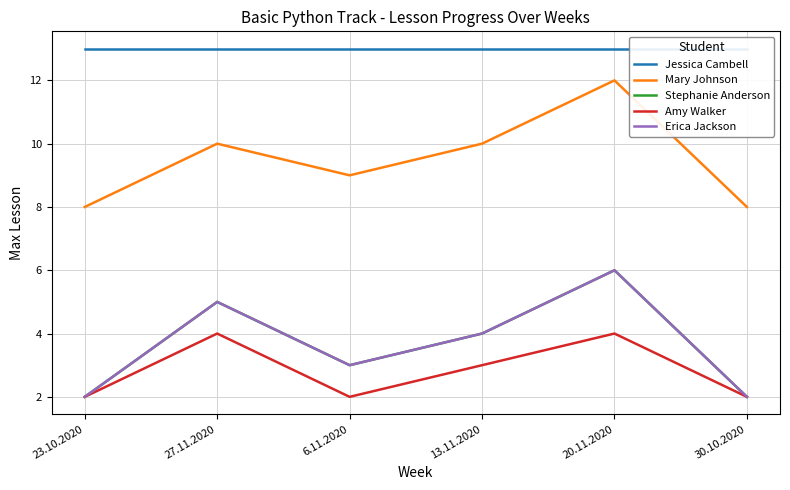

What position from the right is 30.10.2020?

1